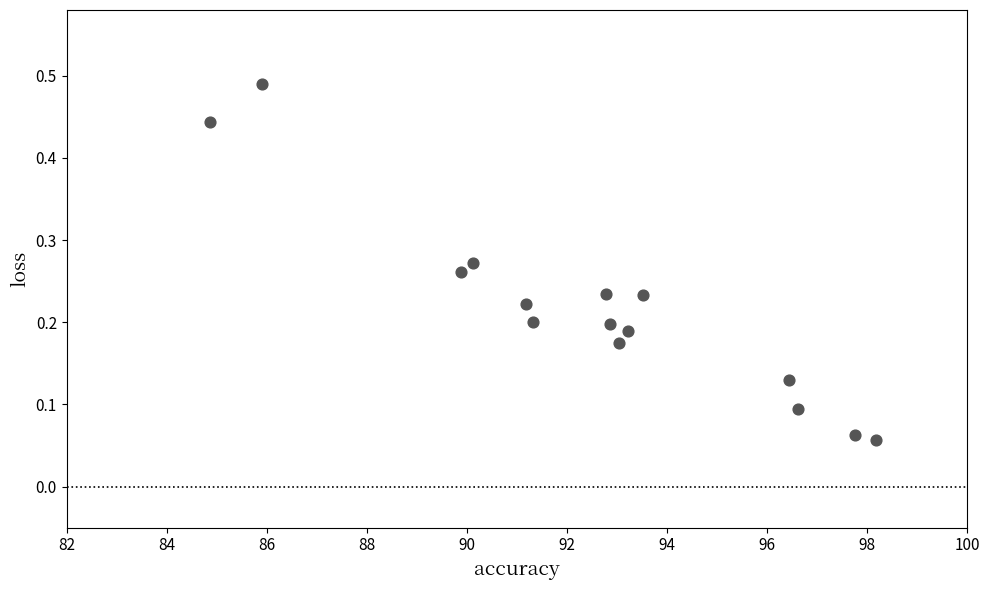

What is the range of X values (max minus min)?

13.3